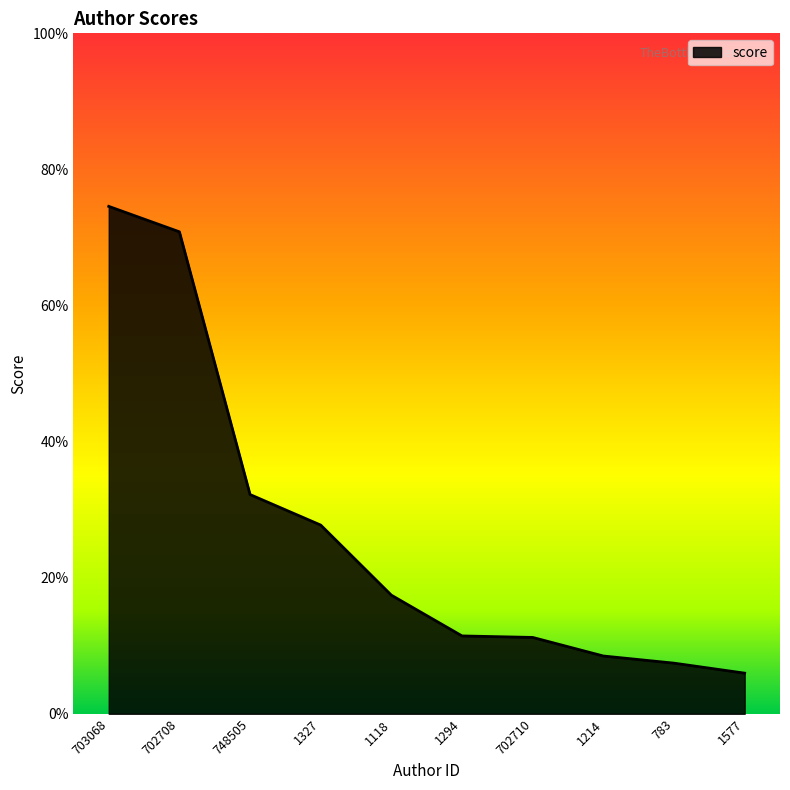

The value at 1214 is 3.2. True or false?

False